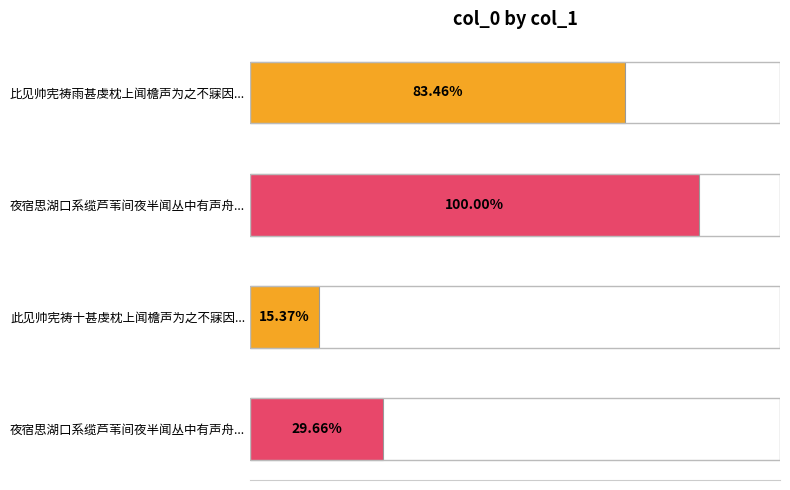

Count the values in the range 322016 to 1085580.

3